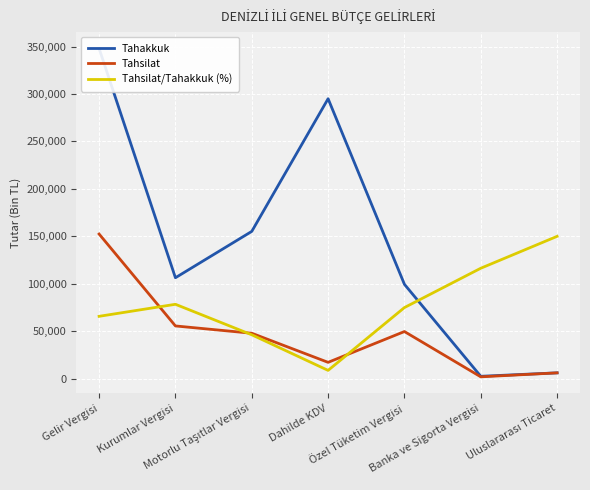

At which category is the sum across all series the highest?

Gelir Vergisi